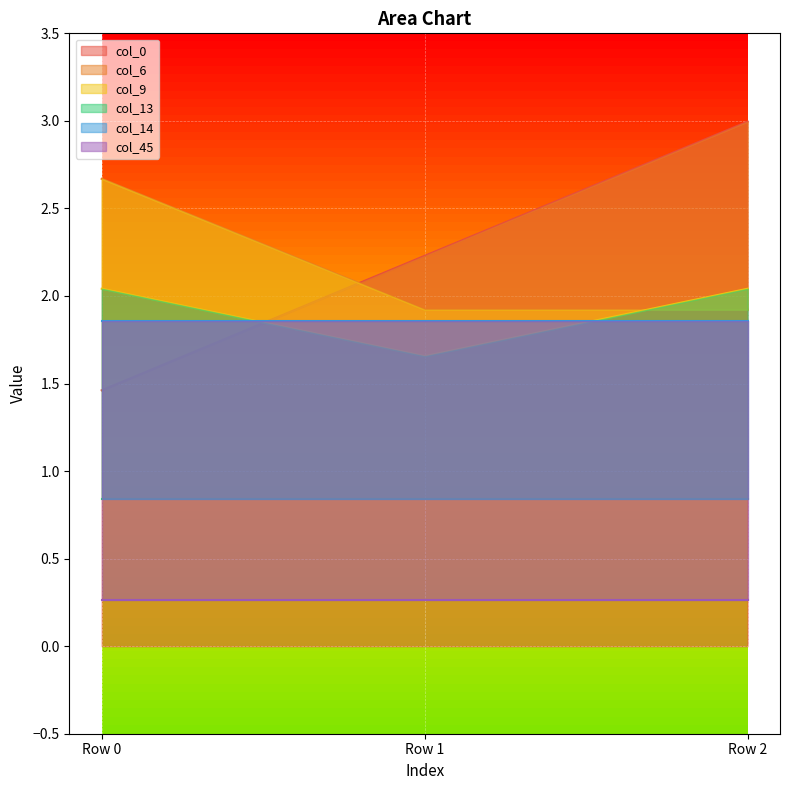

What is the value of the col_9 point at the 2nd from the left?

1.7